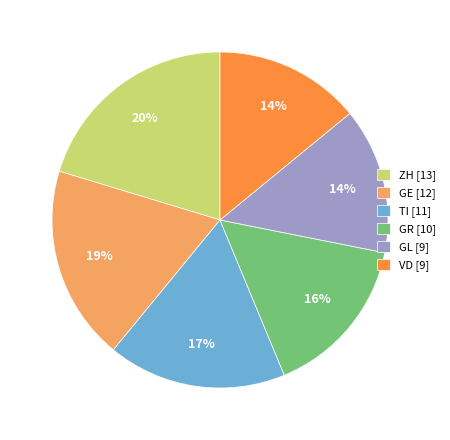

Is GL the majority of the pie?

No